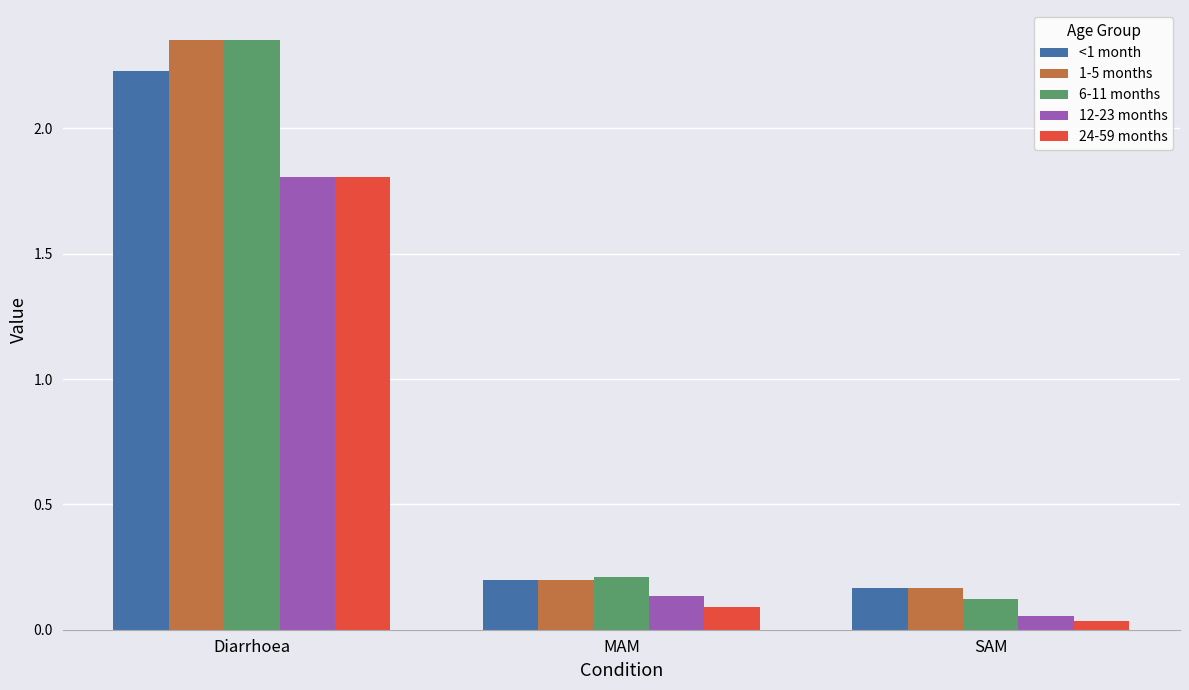

At which label does 12-23 months reach its peak?

Diarrhoea